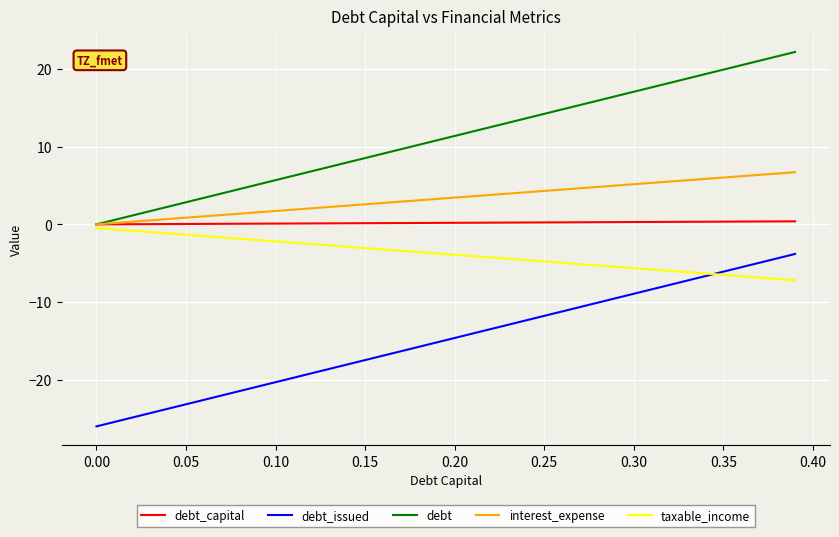

True or false: debt and debt_issued cross at least once.

False